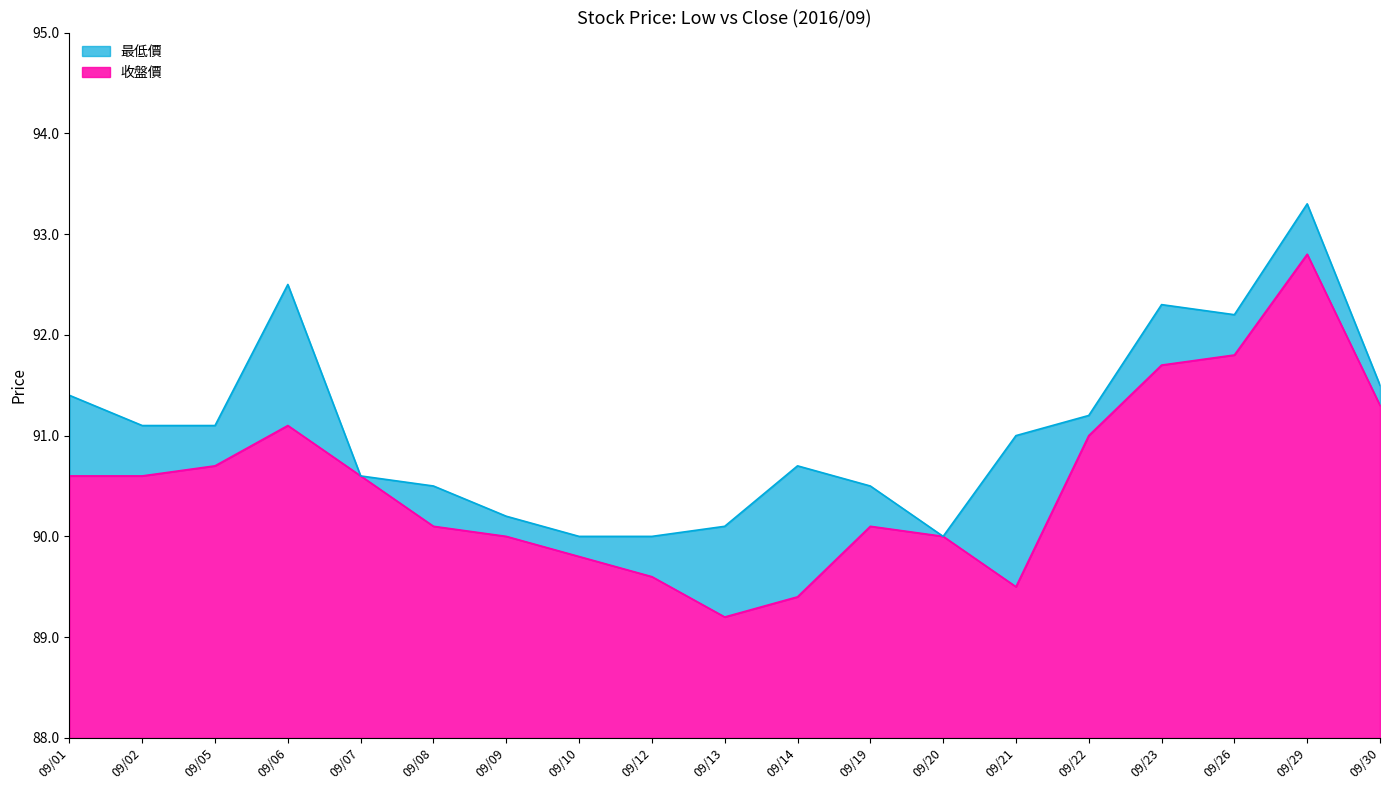

The value of 收盤價 at 09/19 is 3.0. True or false?

False